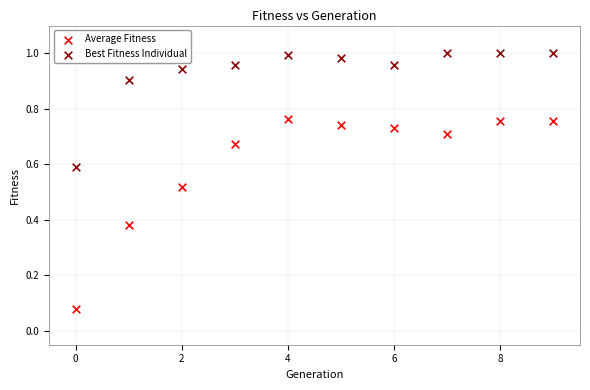

Which series contains the lowest Y value?

Average Fitness